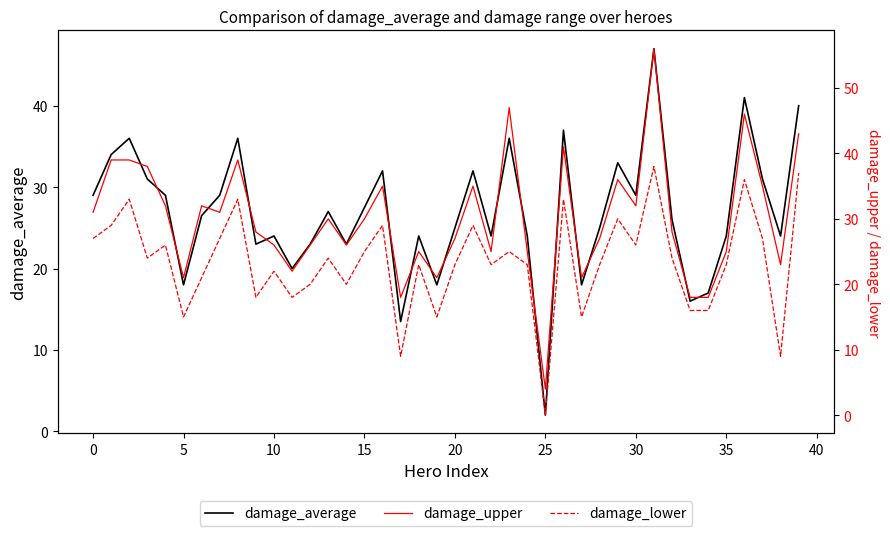

Does the chart display data point markers on the line(s)?

No